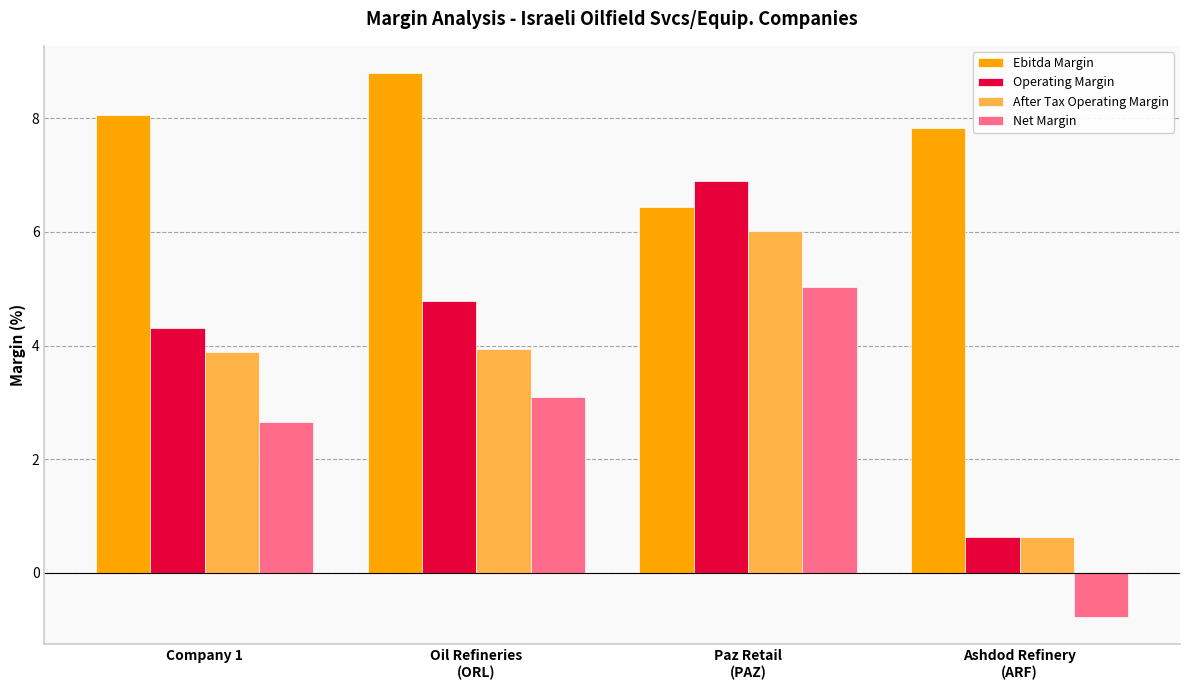

True or false: After Tax Operating Margin has a value of 6.4 at Oil Refineries
(ORL).

False